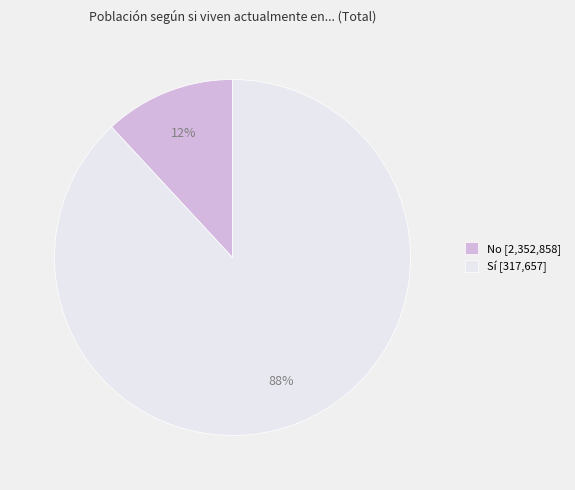

Is there a majority slice in this chart?

Yes